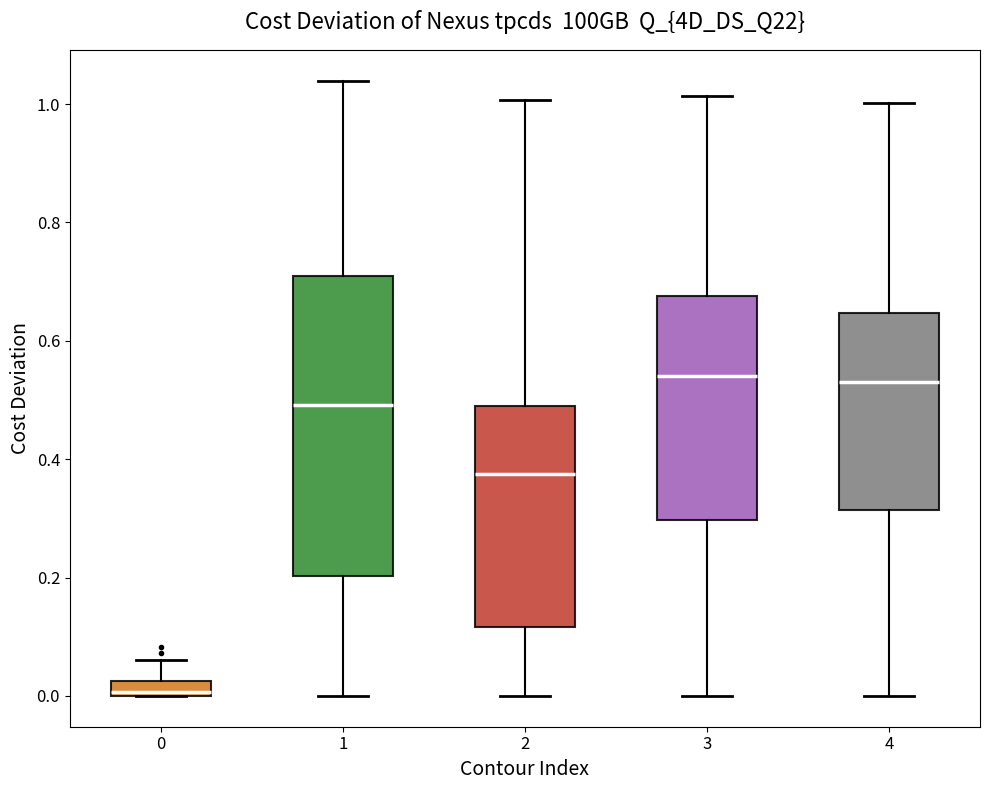

Which box's median line is the lowest?

0